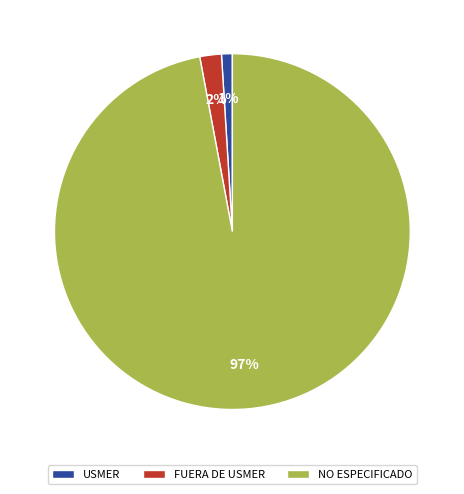

Do FUERA DE USMER and USMER together represent more than half of the pie?

No